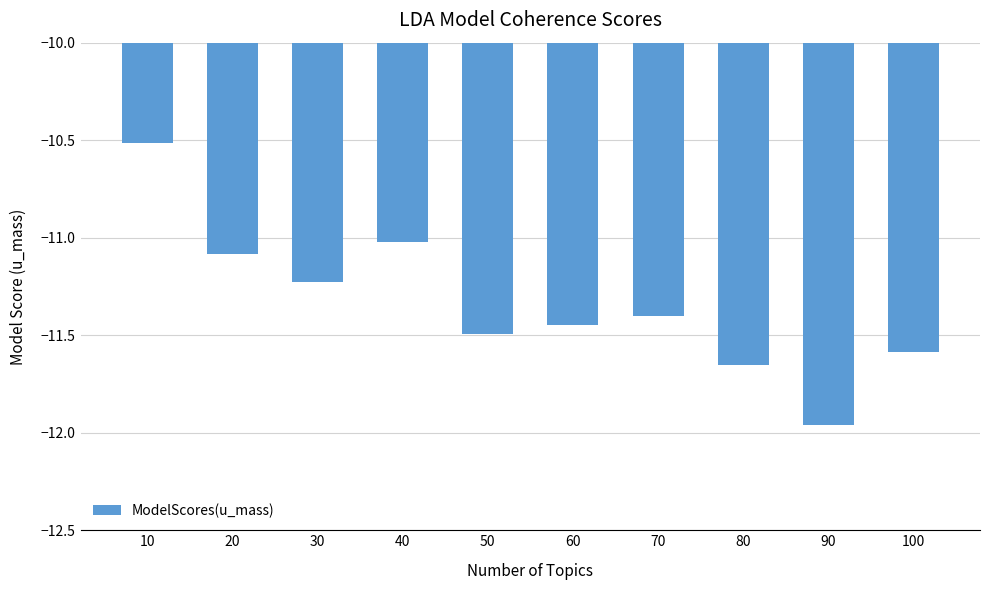

True or false: the data shows -11.0 at 40.

True